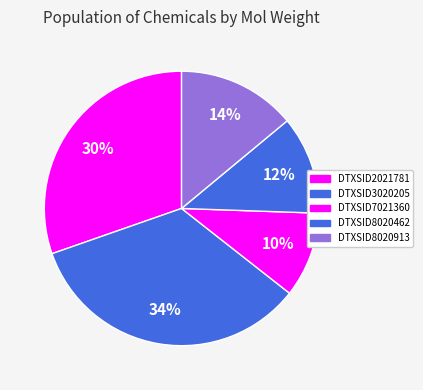

To the nearest percent, what is the average slice percentage?

20%